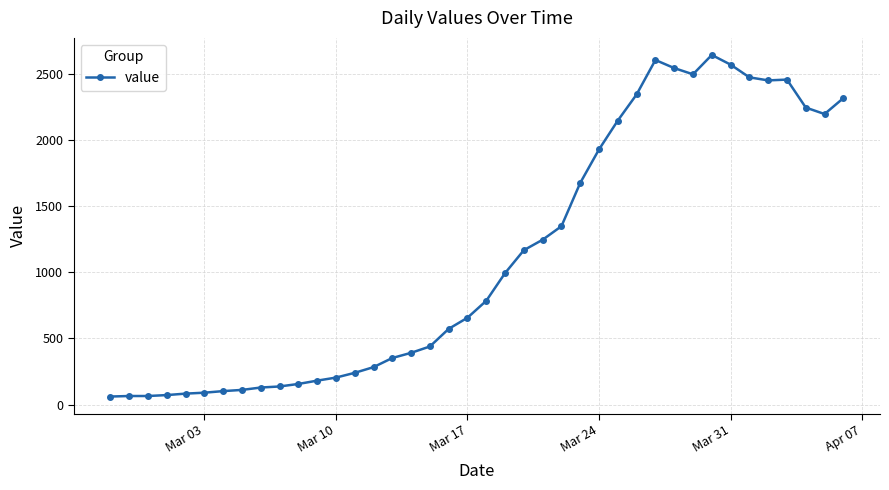

What is the minimum value shown in the chart?

61